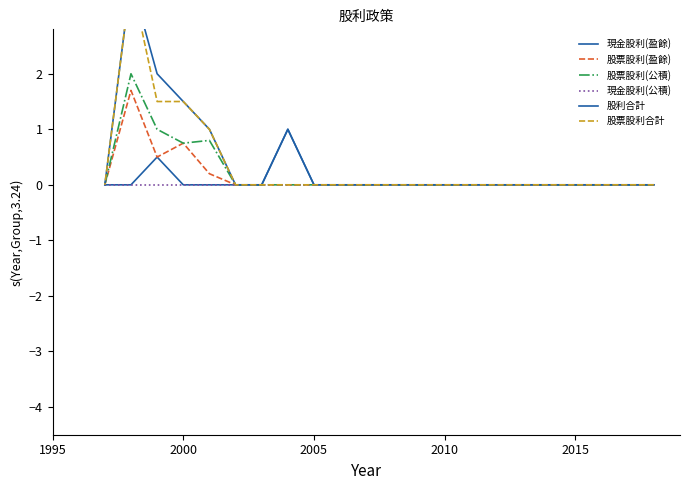

What is the maximum value for 股利合計?

3.7